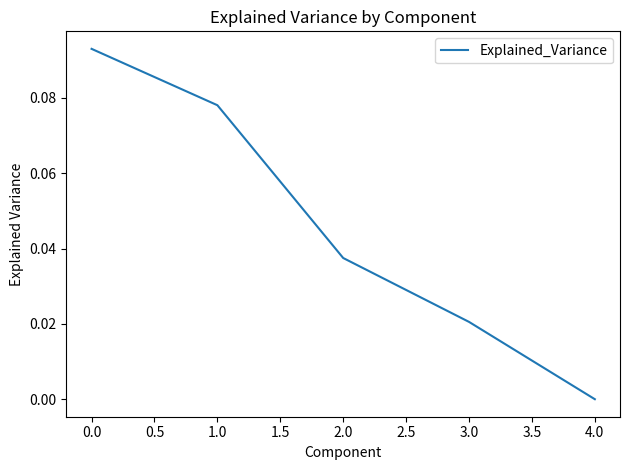

How many series are shown in this chart?

1